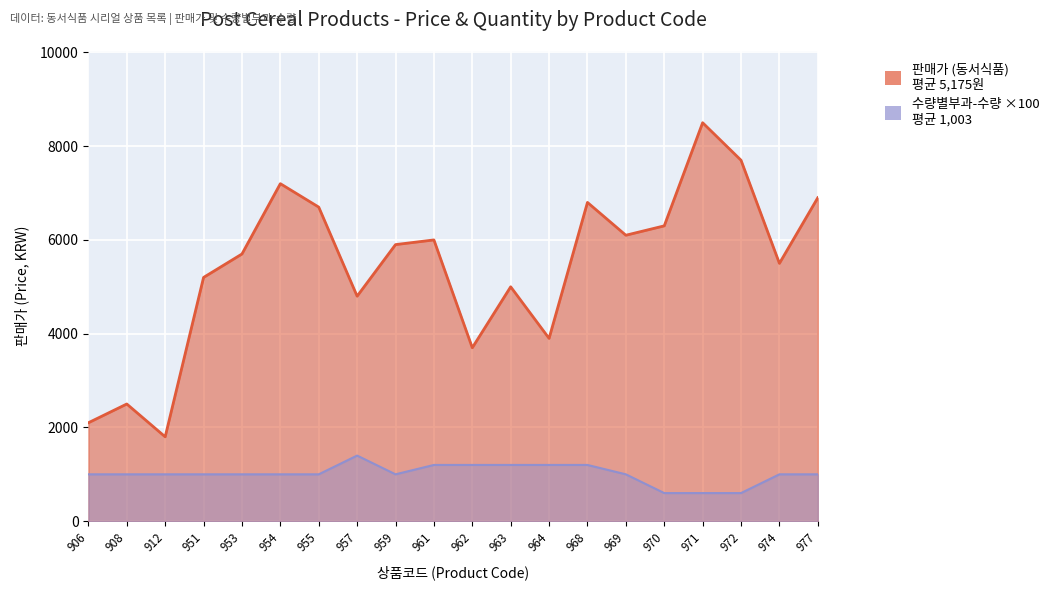

What is the sum of all 수량별부과-수량 (동서식품) values?

20200